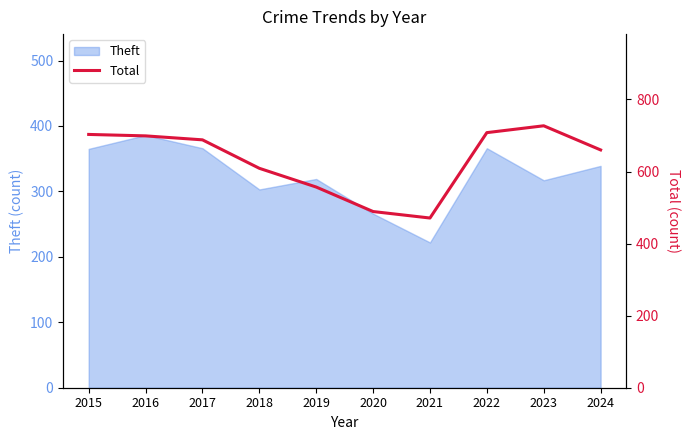

Is it true that the value at 2024 is 1123?

False